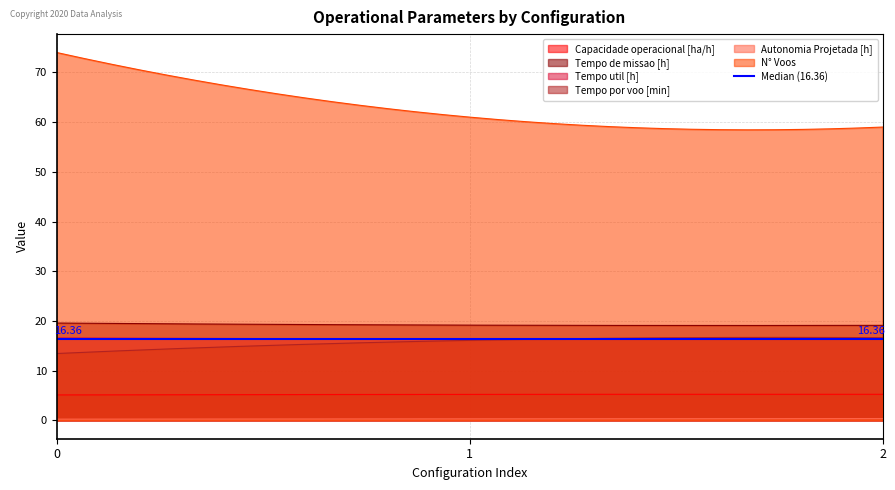

What is the sum of all Tempo de missao [h] values?

5764.1